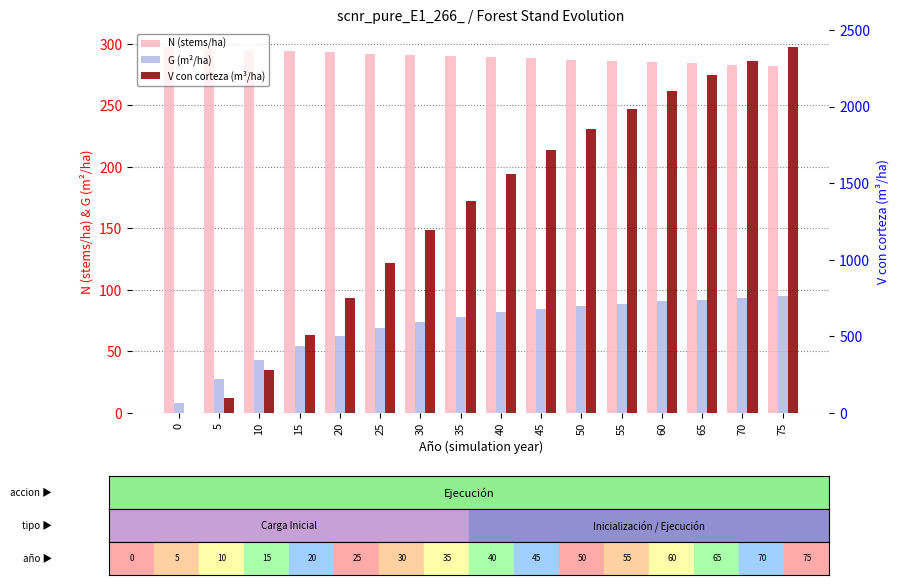

What is the difference between the G (m²/ha) values at 20 and 30?

11.5